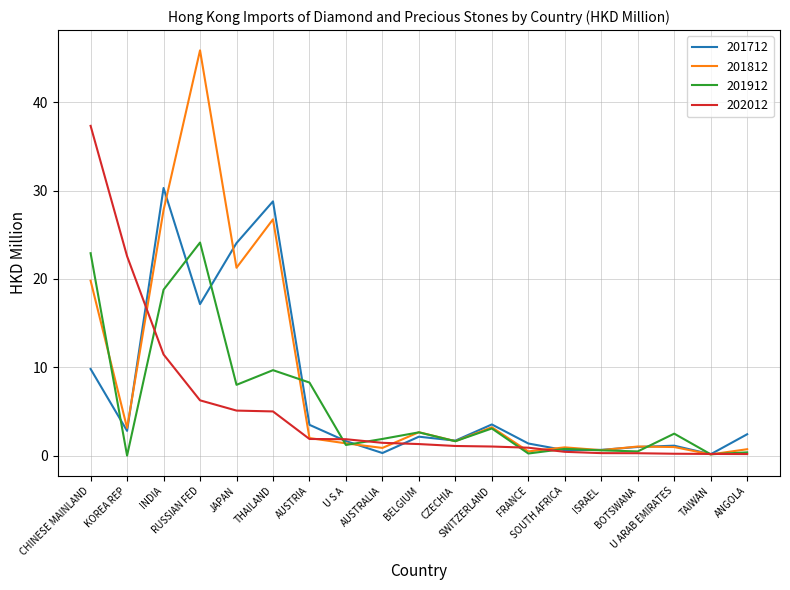

List the series in order of their peak value, highest first.

201812, 202012, 201712, 201912